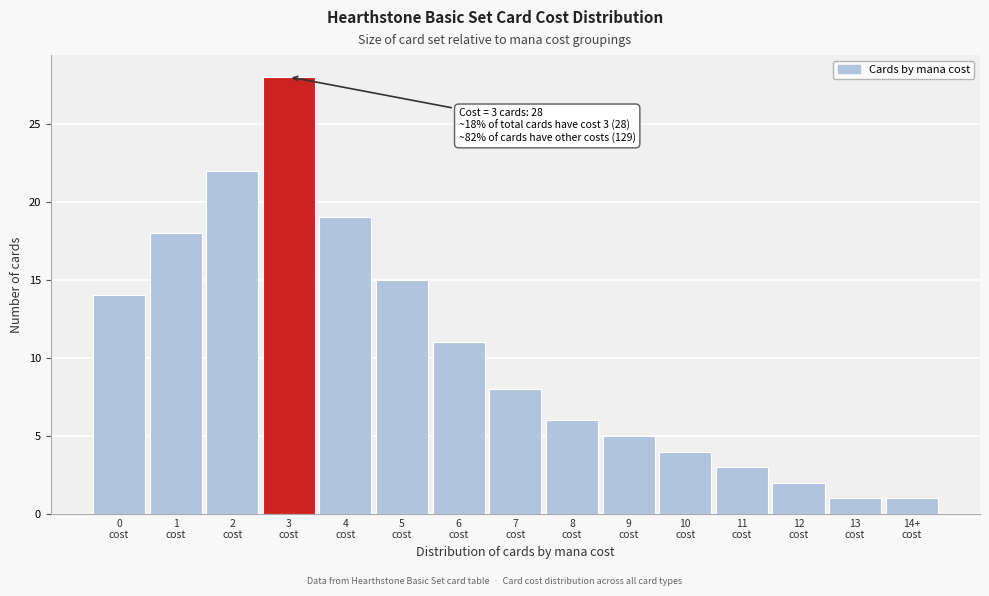

Reading right to left, what are all the values shown in this chart?

1	1	2	3	4	5	6	8	11	15	19	28	22	18	14